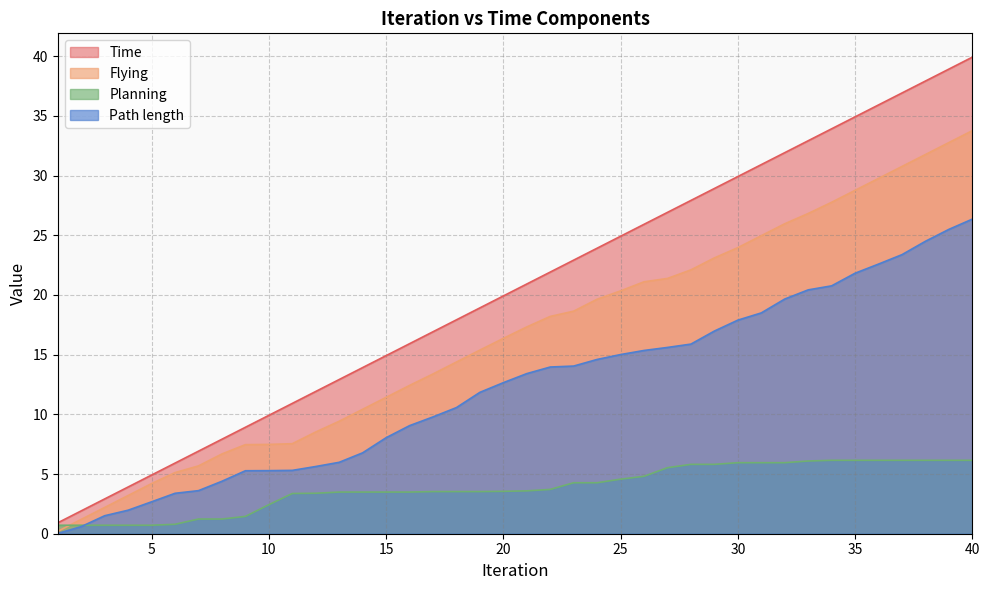

Where do Planning and Path length first cross each other?

2 and 3